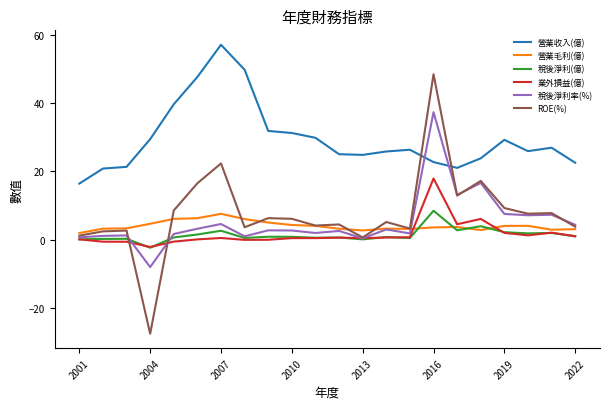

Which series has the widest spread of values?

ROE(%)